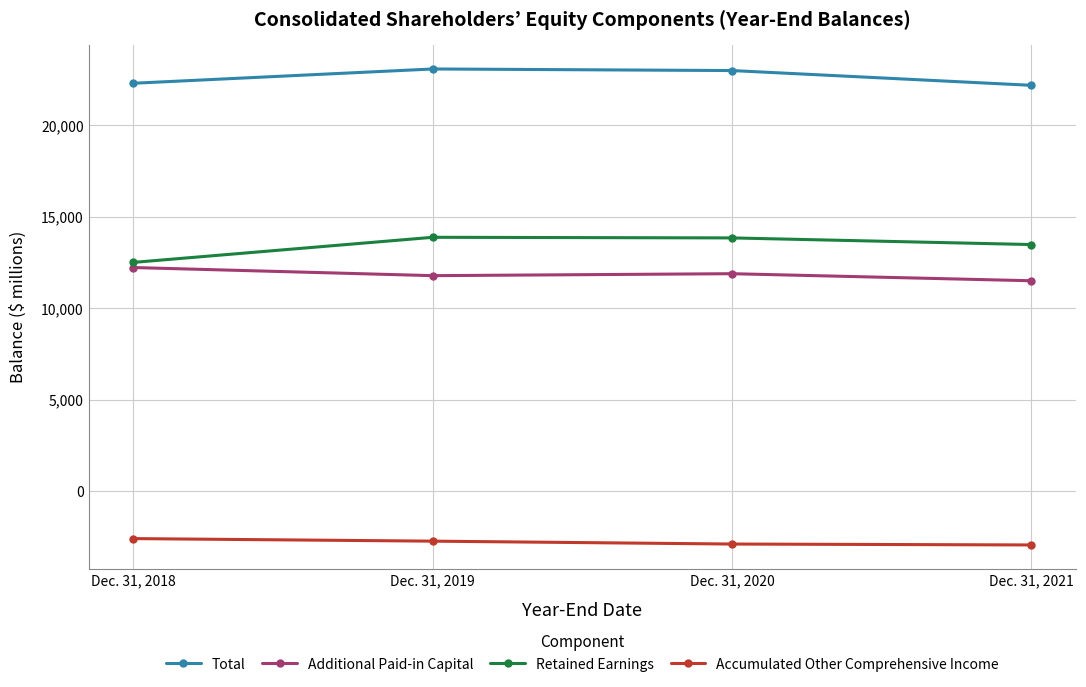

What is the minimum value shown in the chart?

-2945